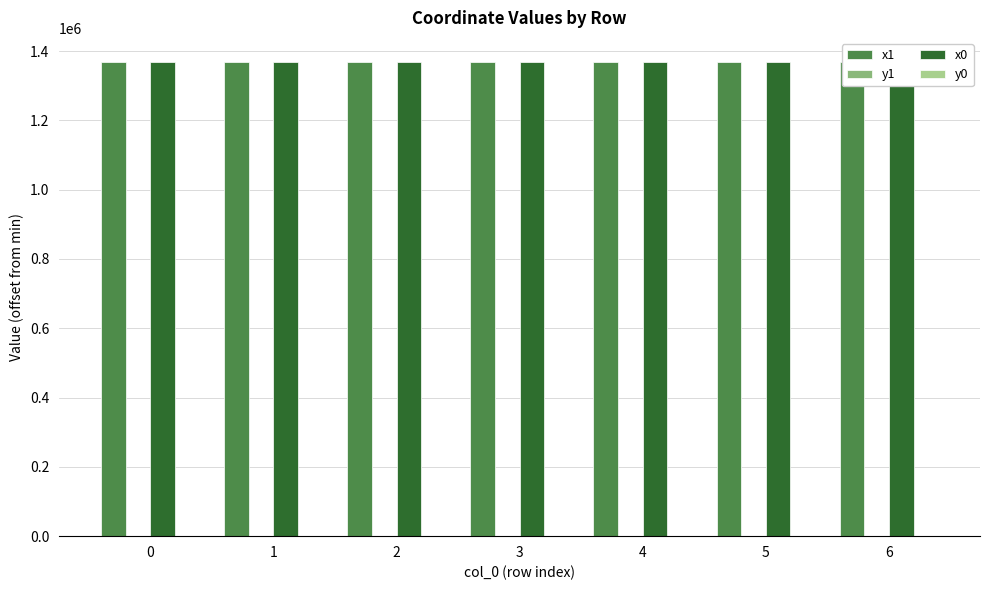

What is the difference between the second highest and minimum values in the x0 series?

373.2